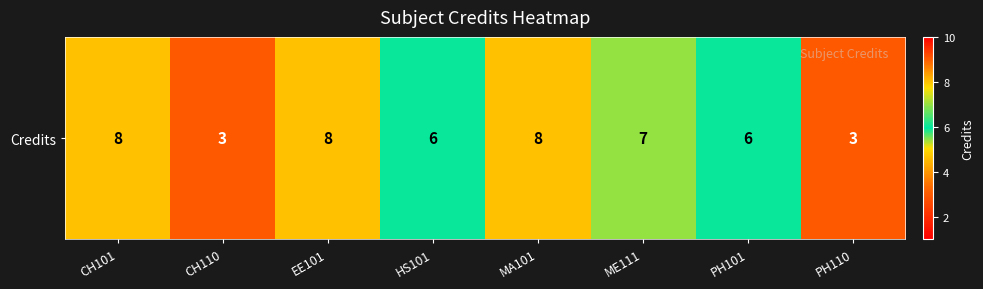

Is it true that the value at CH110 is 2?

False